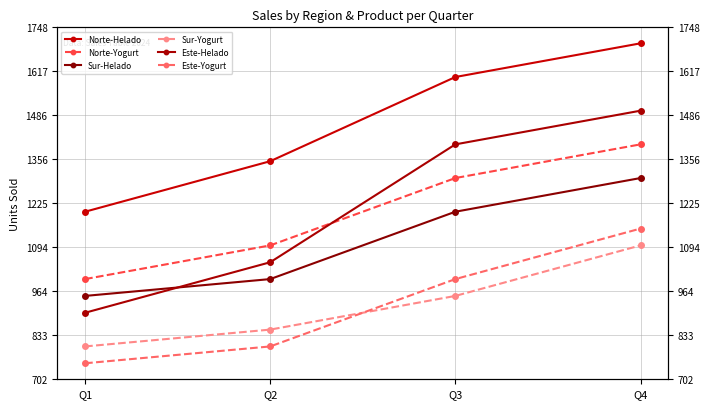

How many distinct data groups are displayed?

6